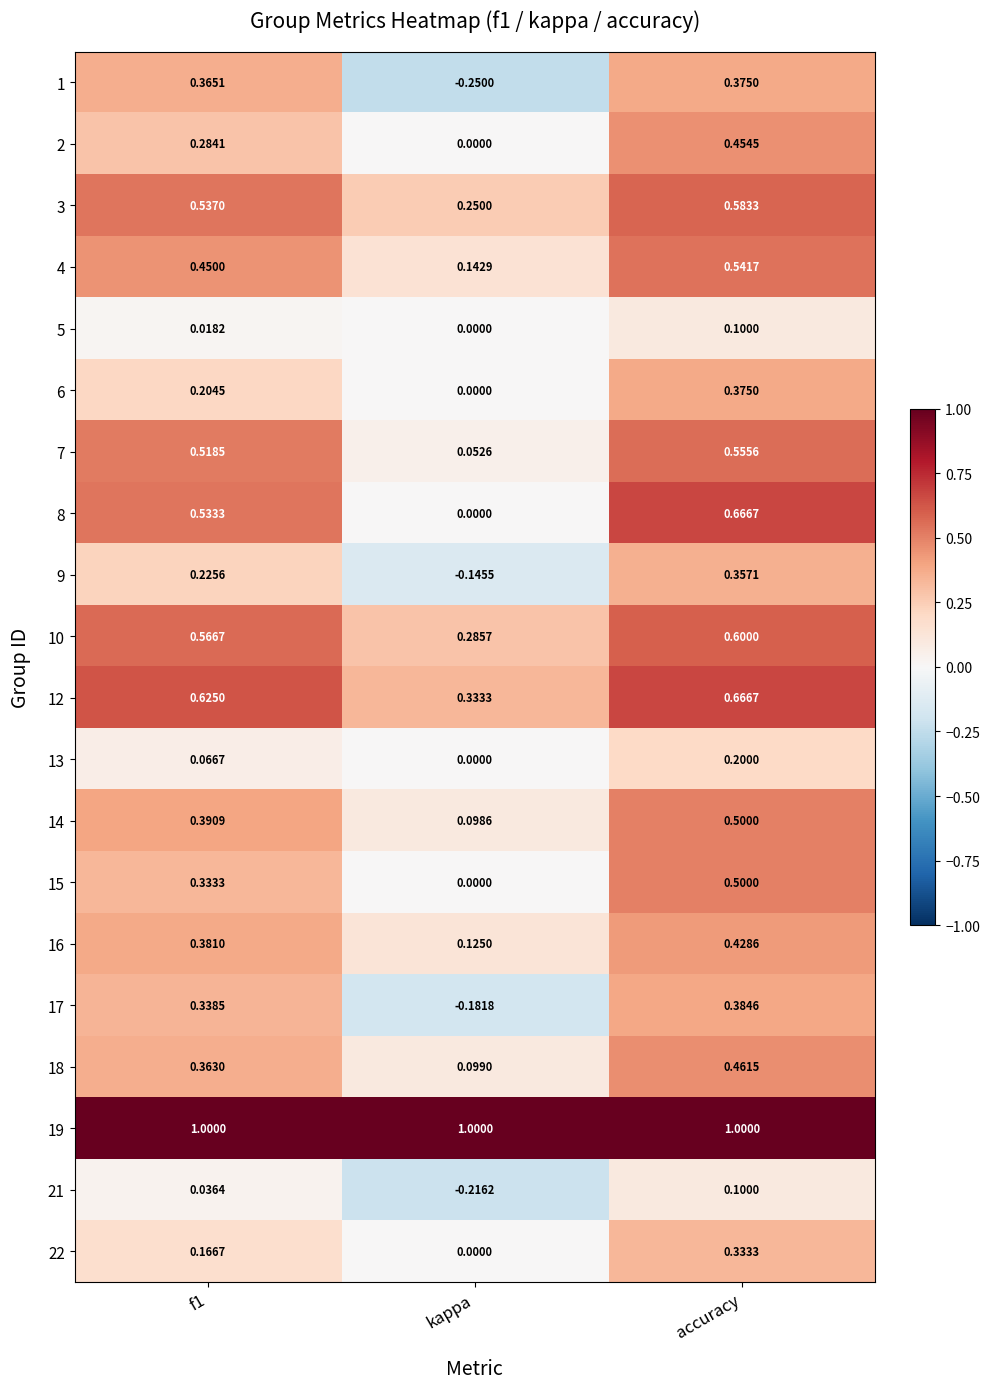

At which category is the sum across all series the highest?

accuracy